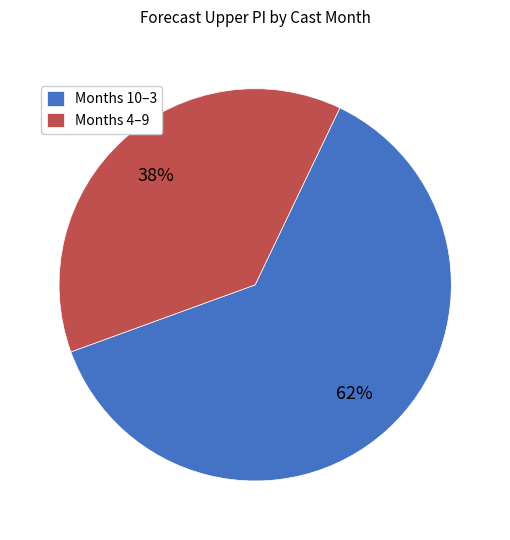

Between Months 4–9 and Months 10–3, which is larger?

Months 10–3